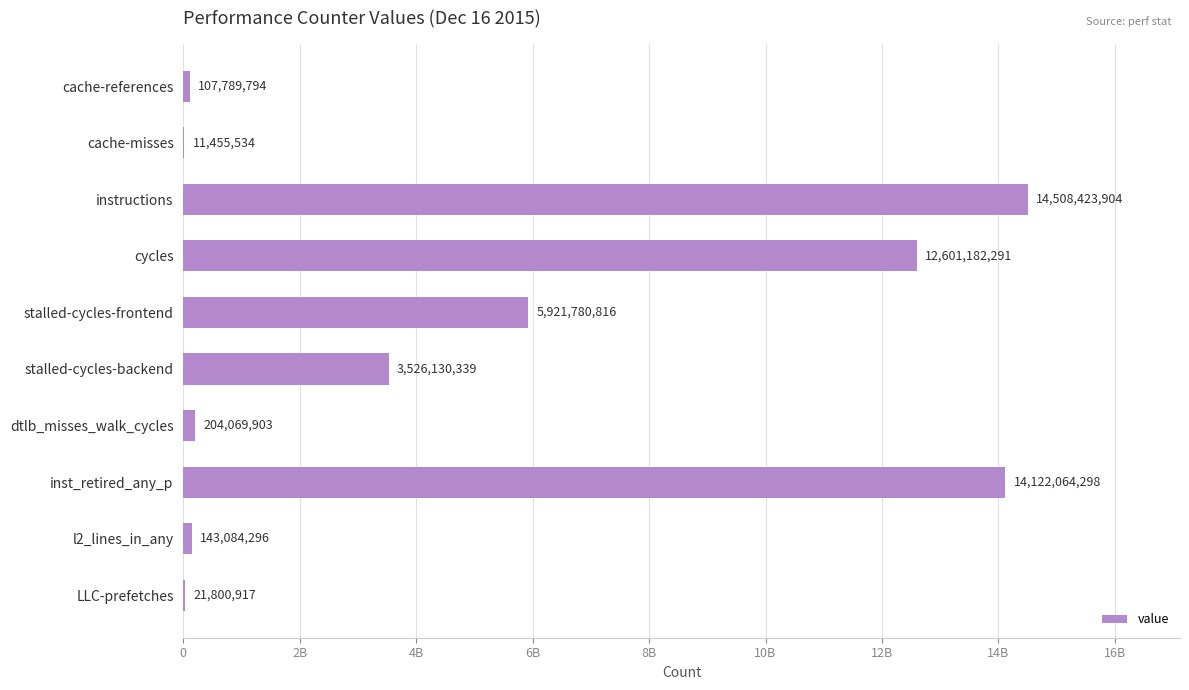

What is the difference between the maximum and second lowest values?

14486622987